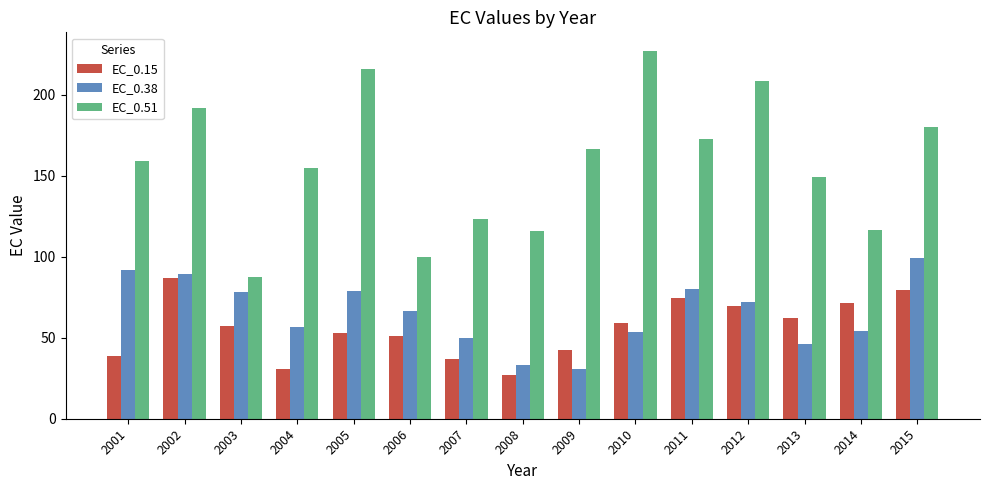

What is the value of the EC_0.38 bar at the 14th from the left?

54.0